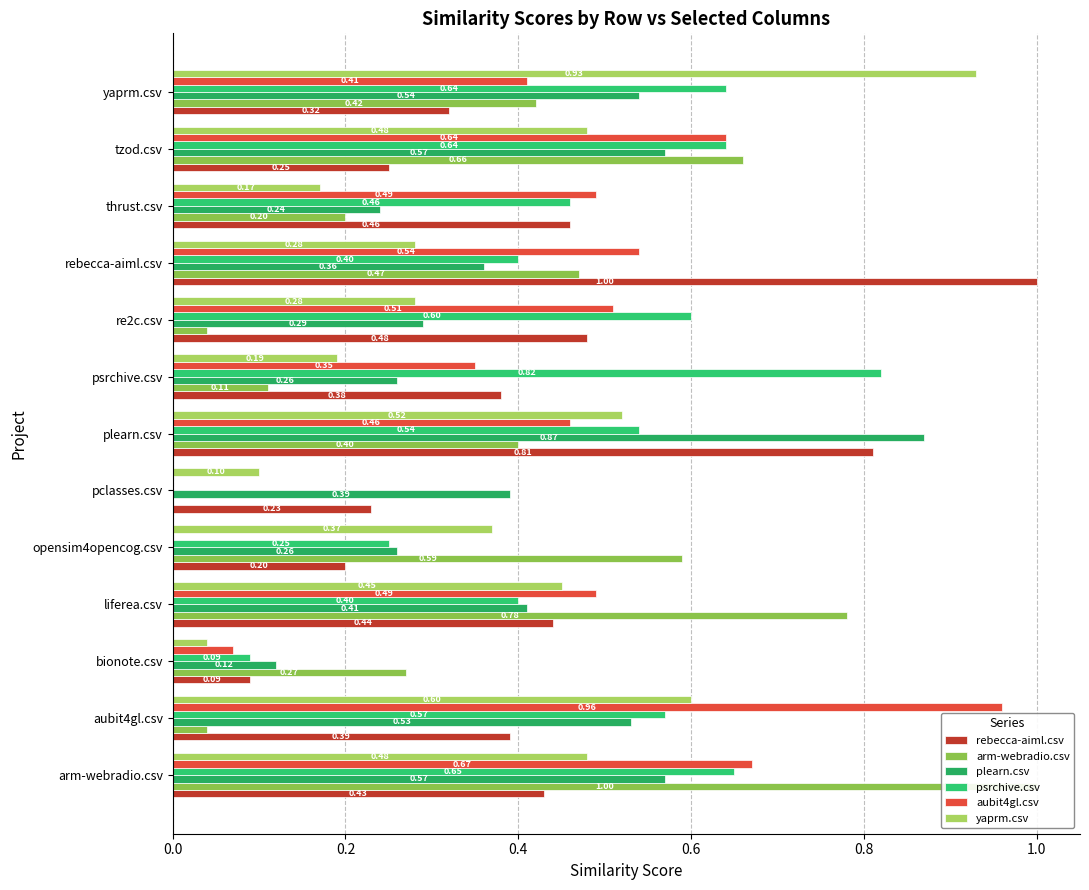

Does the chart contain stacked bars?

No